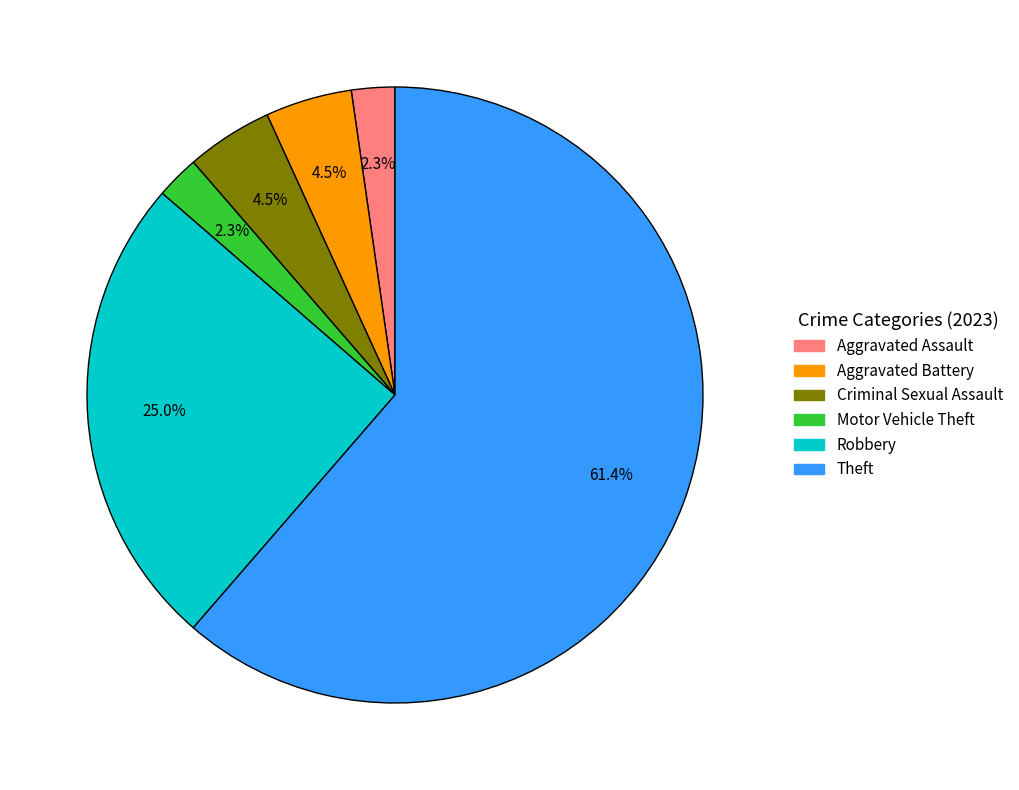

To the nearest percent, what portion does Aggravated Assault represent?

2%